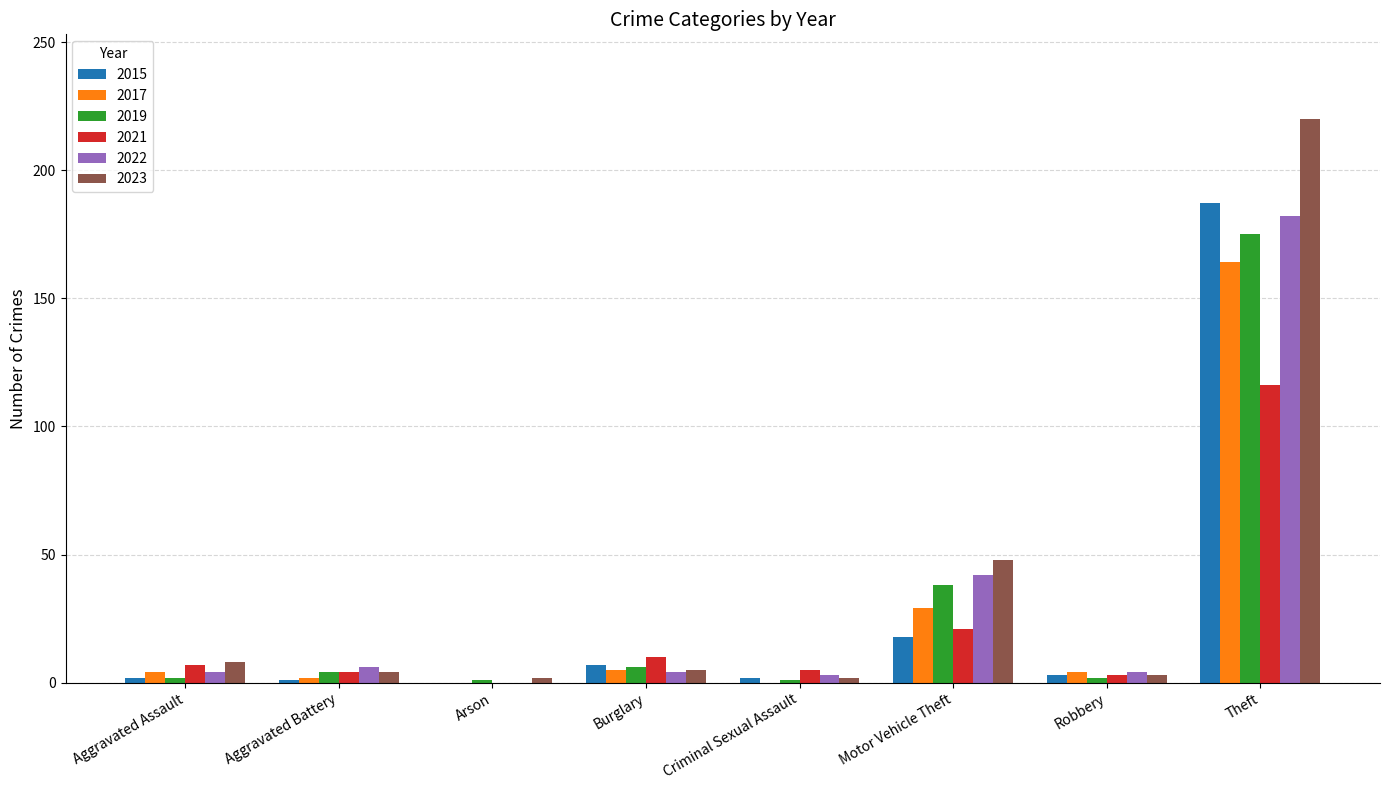

What is the total value across all series at Arson?

3